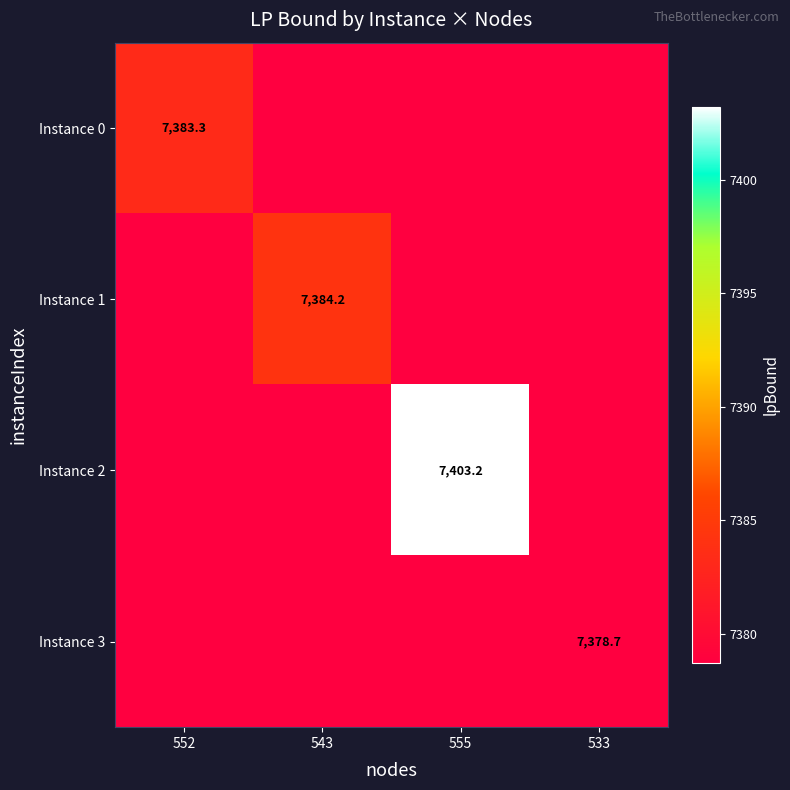

Where is Instance 1 nearest to the value 7381?

552